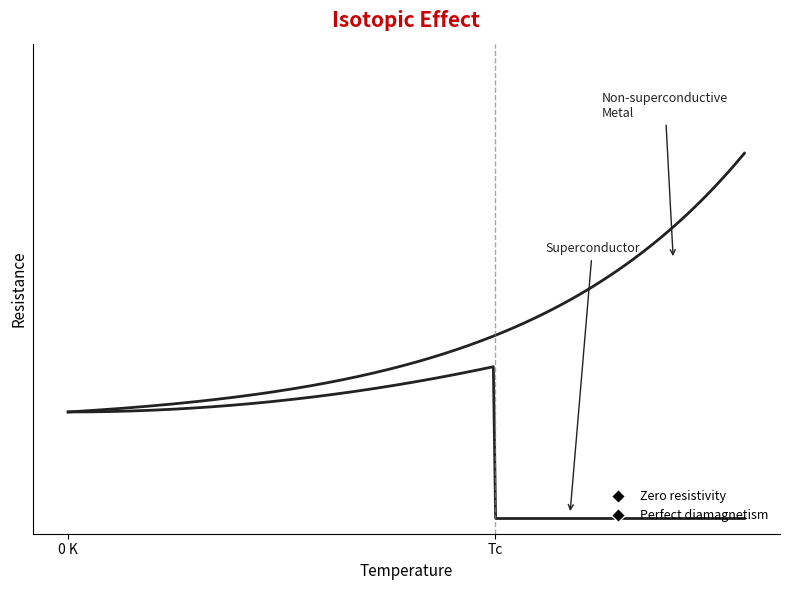

Does the chart display data point markers on the line(s)?

No